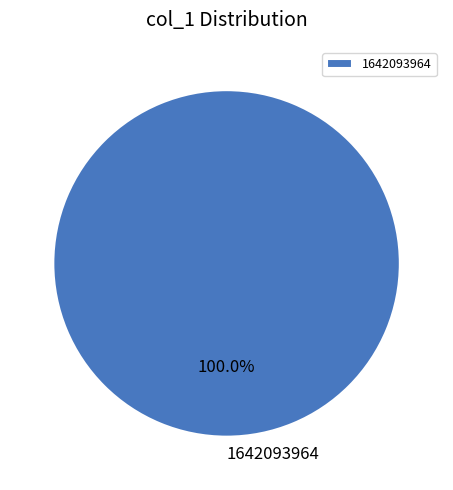

Rank the categories by value from highest to lowest.

1642093964